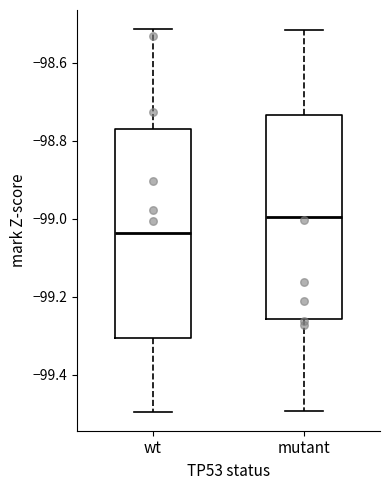

Reading left to right, transcribe this box plot: for each box, give where its median line is, the range the box spans, and where its two whiskers end, as read against the y-axis. The values are not printed on the chart, so give them approximately, as read against the axis.

wt: median -99.04, box -99.30 to -98.76, whiskers -99.50 to -98.52
mutant: median -99.00, box -99.26 to -98.74, whiskers -99.50 to -98.52